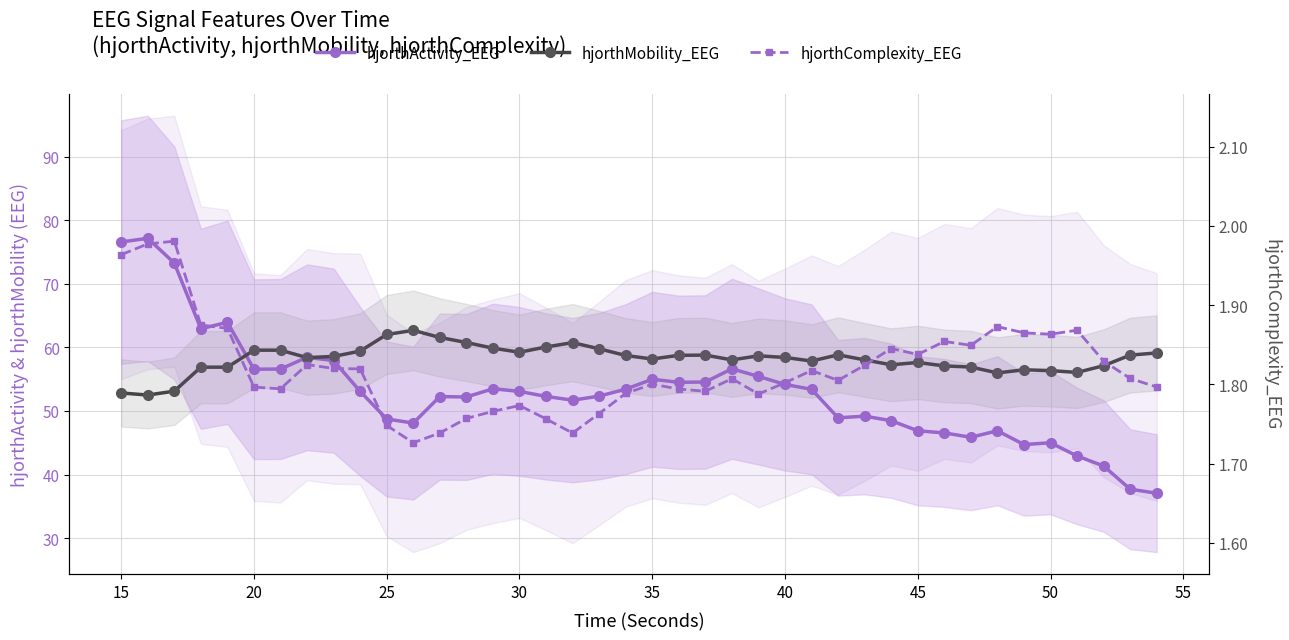

True or false: hjorthMobility_EEG and hjorthComplexity_EEG cross at least once.

False